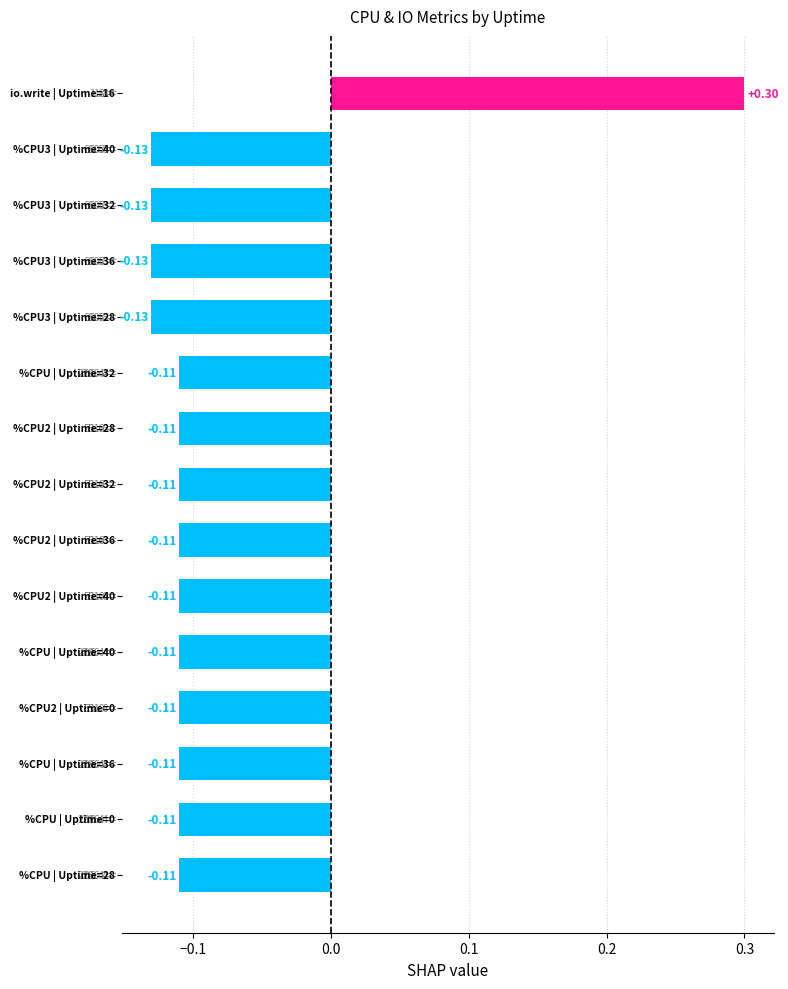

What is the sum of all values?

-1.3